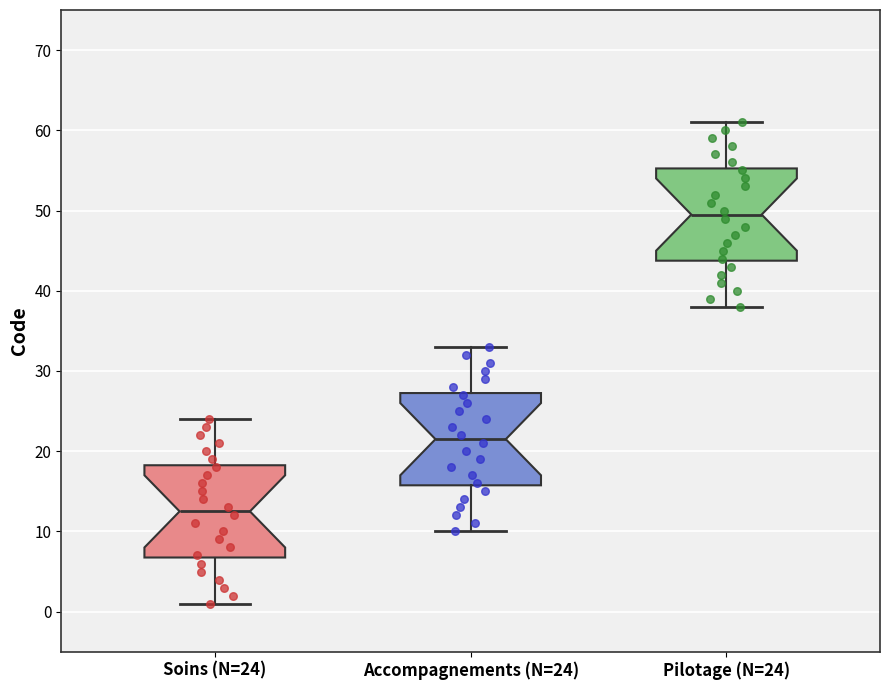

Where does the upper whisker of the box for Soins (N=24) end on the y-axis? The values are not printed on the chart, so give them approximately, as read against the axis.

24